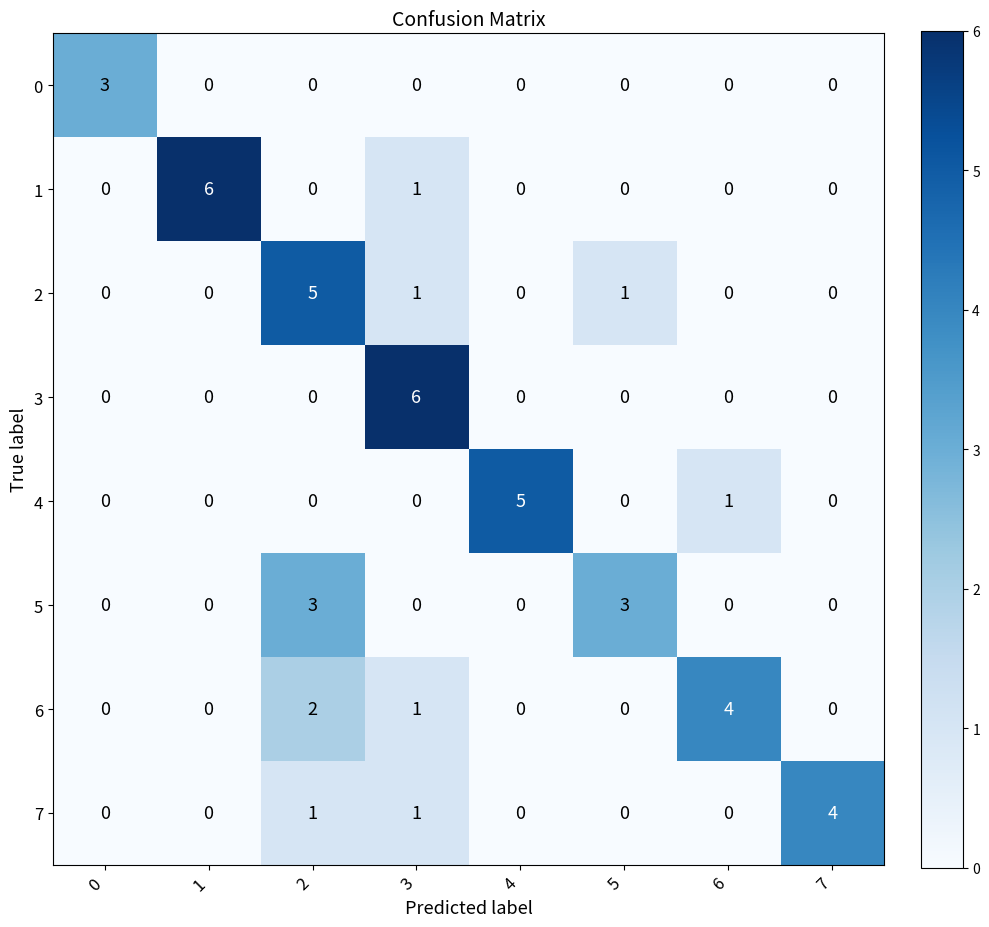

At how many categories does at least one series exceed 1?

8